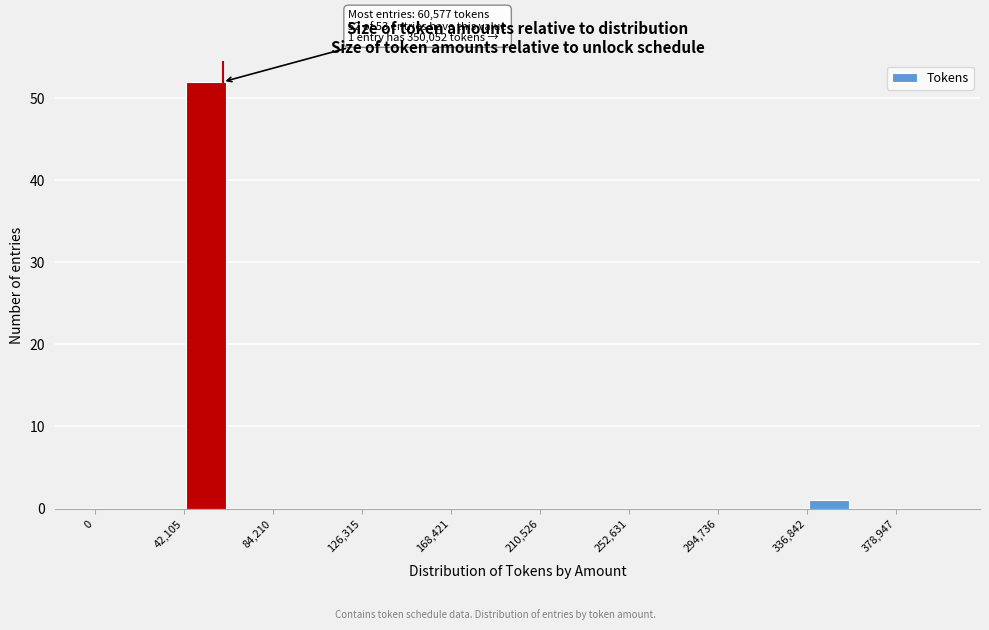

Over which range of the x-axis is the bar tallest?

40000 to 65000